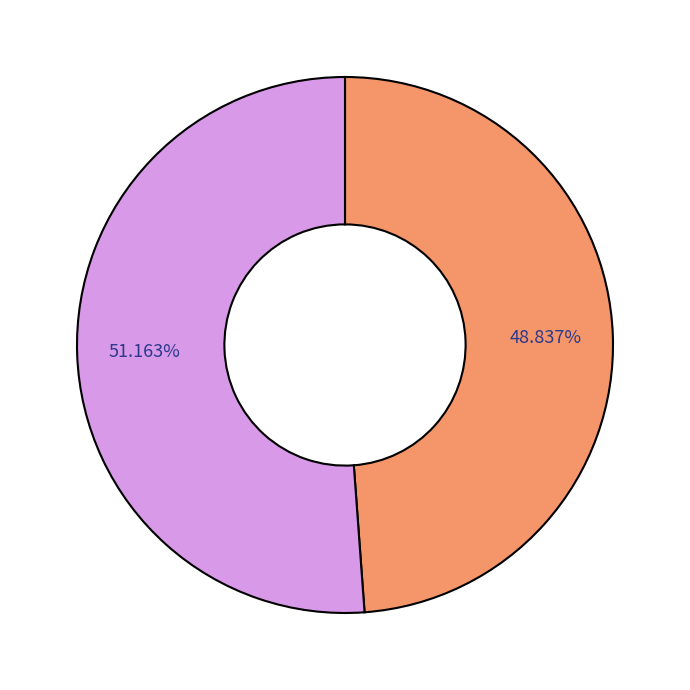

Is there any slice that represents more than half of the pie?

Yes